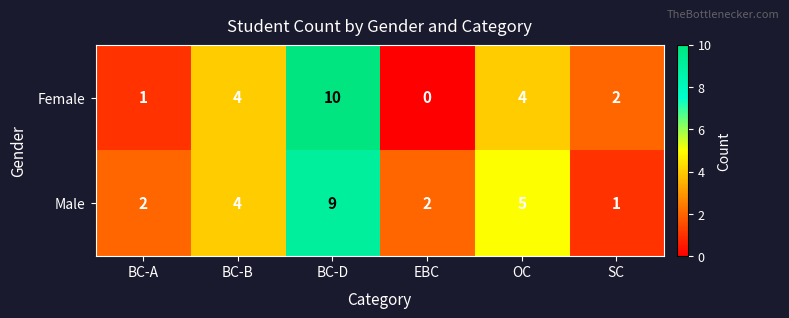

What is the difference between the maximum and minimum values in the Male series?

8